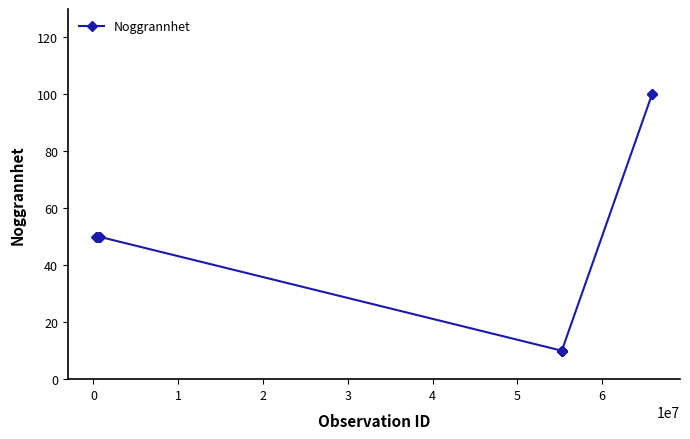

What is the sum of all values?

510